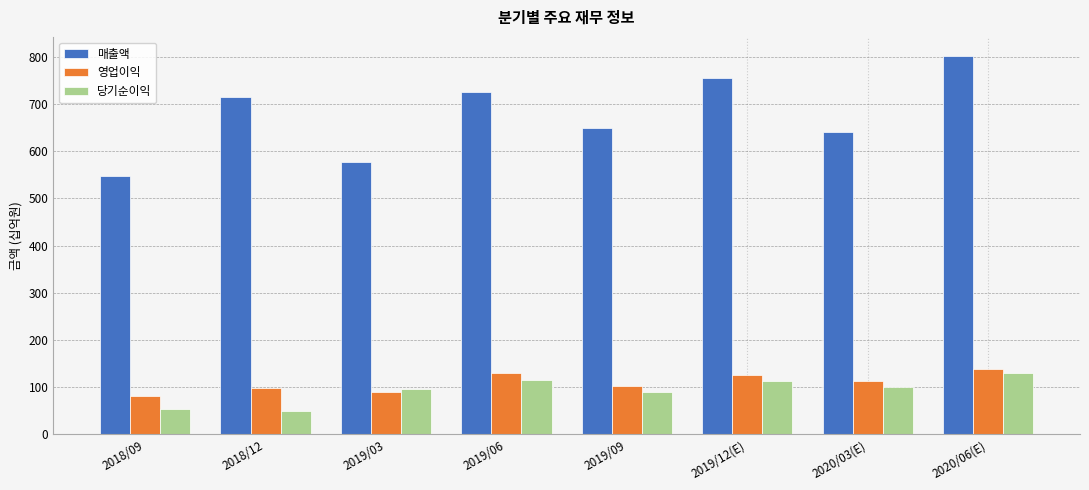

Where does the 영업이익 series first go above 112?

2019/06